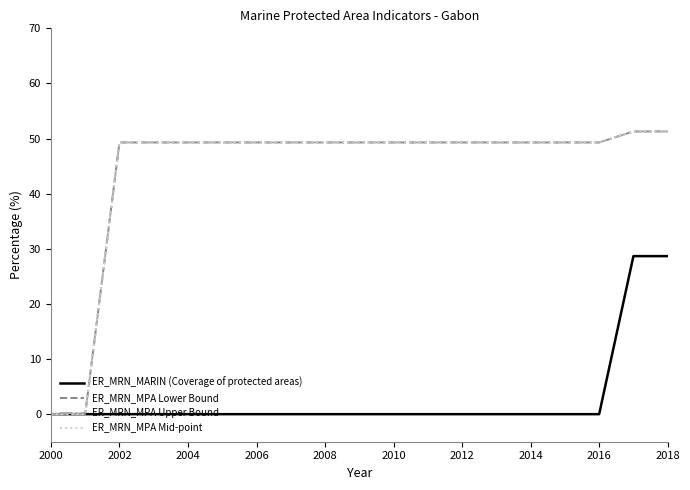

At how many categories does at least one series exceed 16?

17